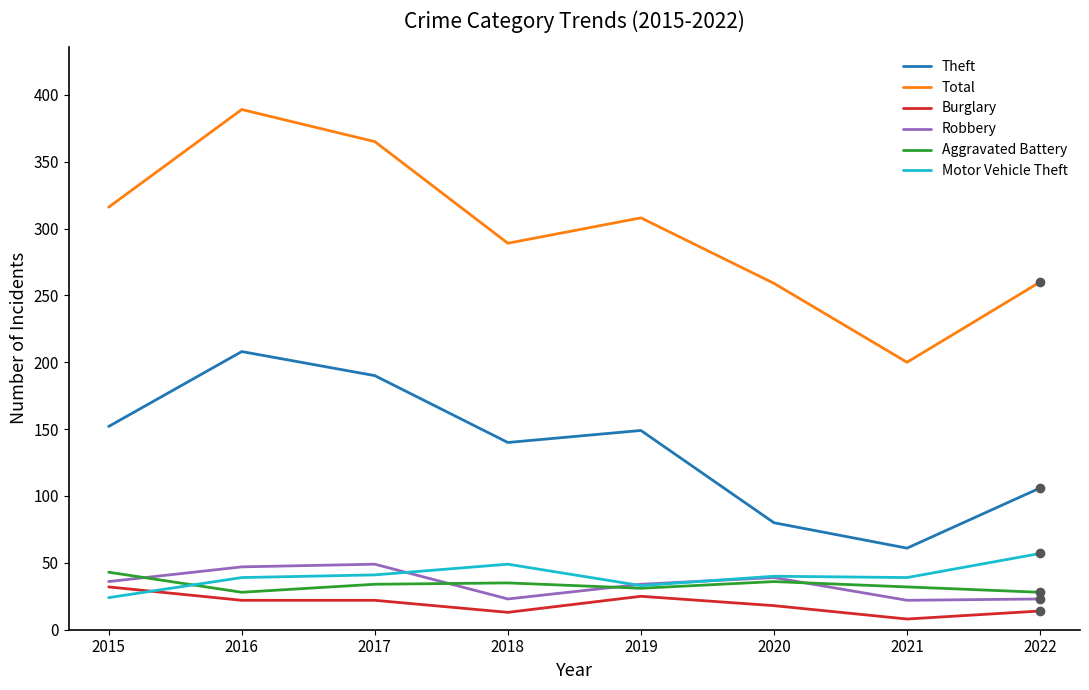

What is the difference between the highest and lowest values at 2019?

283